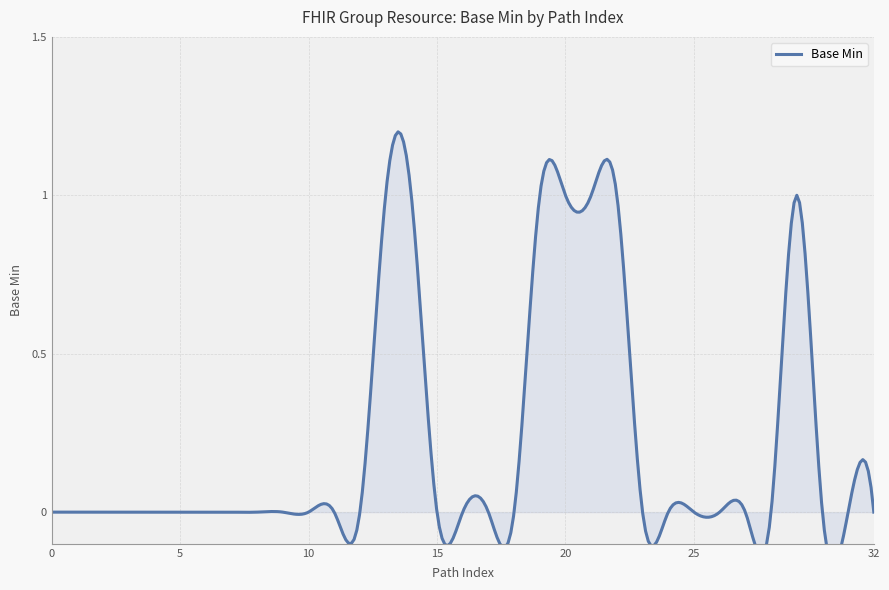

How many values exceed 0?

7